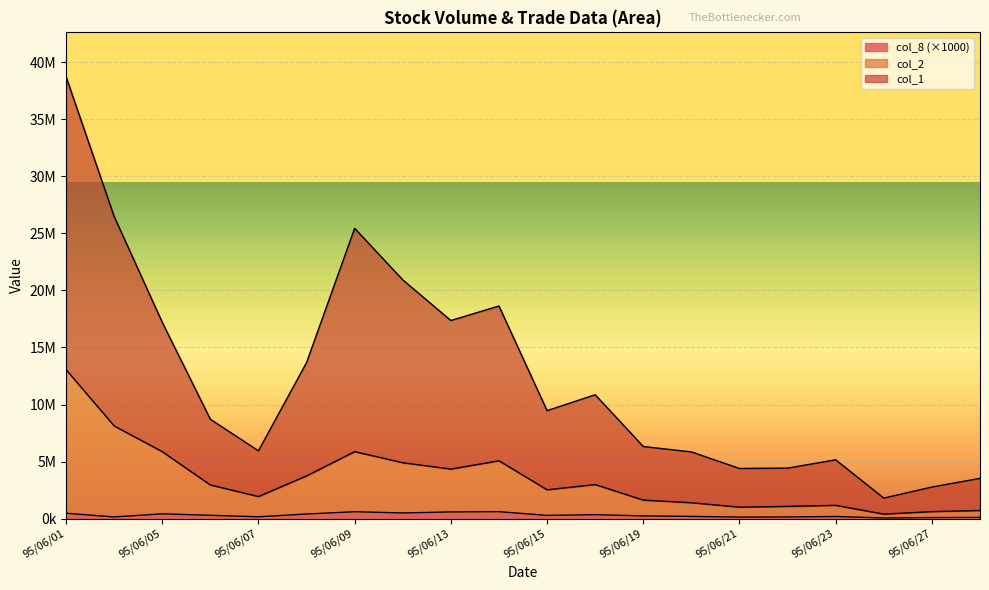

What is the spread (max minus min) of values at 95/06/15?

9180040